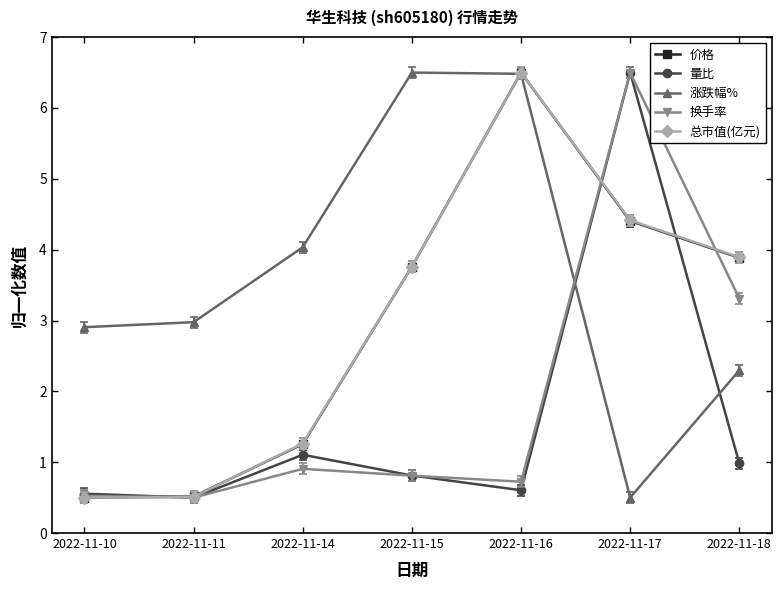

Which series changed the most between 2022-11-11 and 2022-11-18?

总市值(亿元)